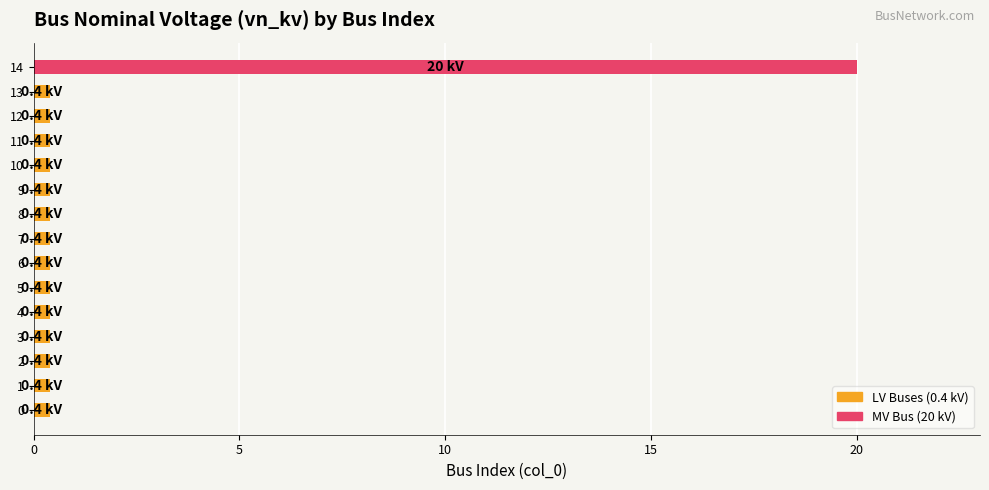

How many data points does each series have?

15